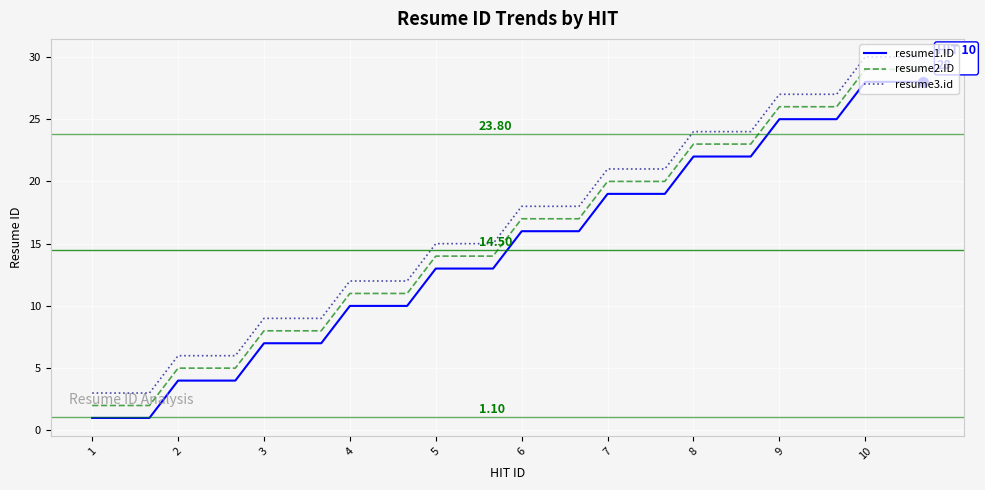

What are all the series names shown in the legend?

resume1.ID, resume2.ID, resume3.id